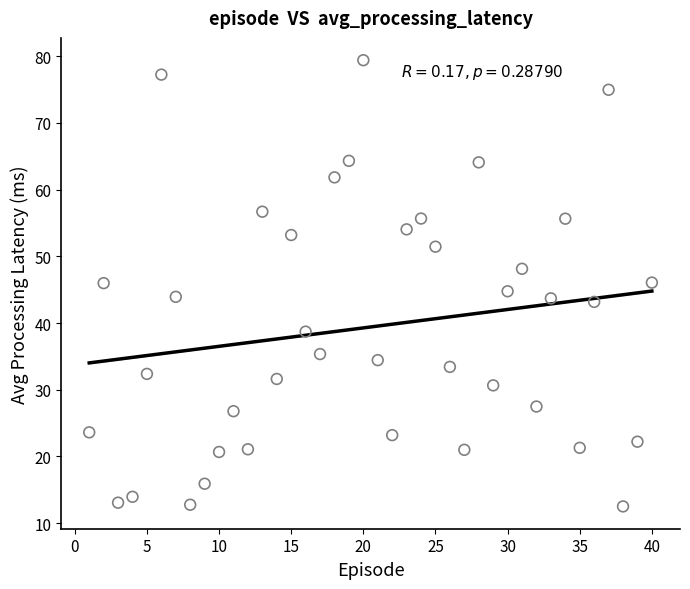

What is the range of X values (max minus min)?

39.0